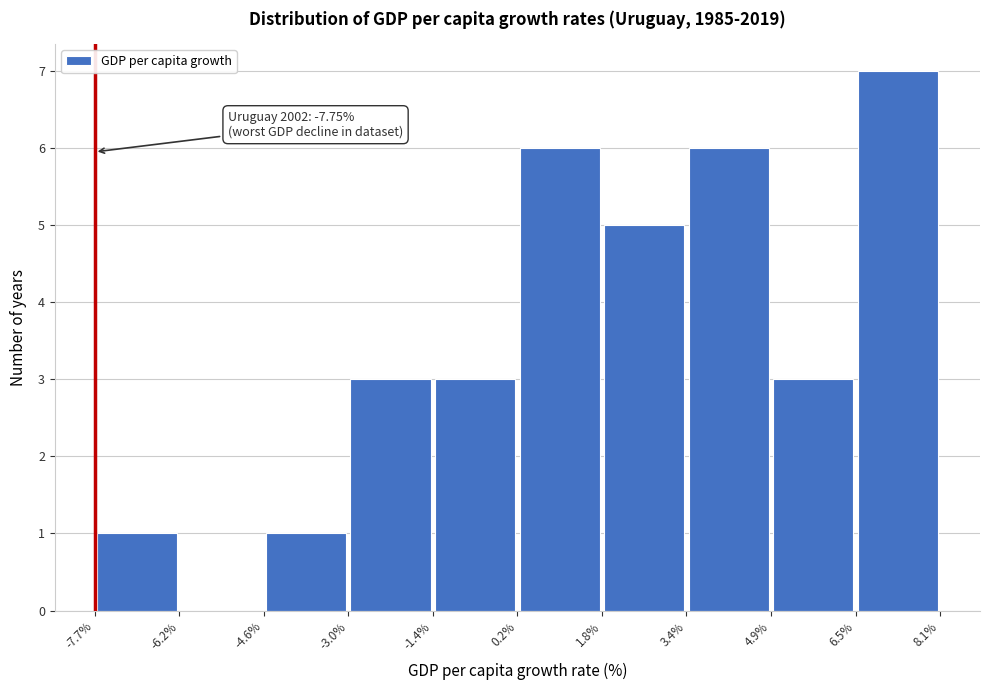

Which range on the x-axis has the tallest bar?

6.5% to 8.1%